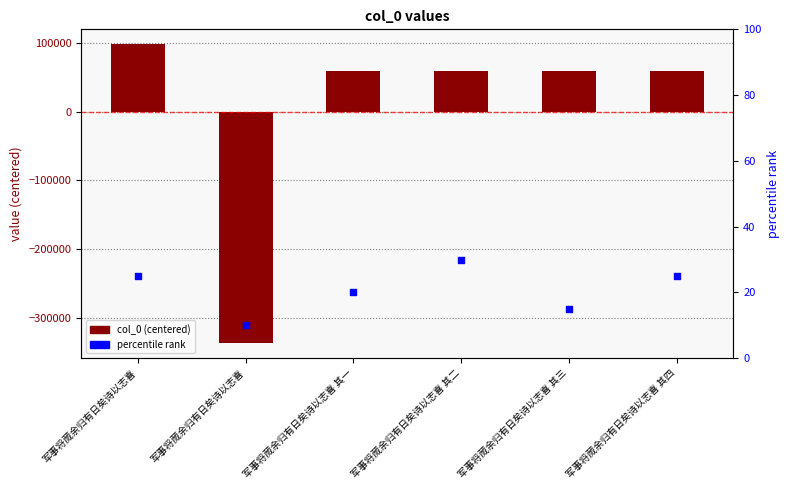

What are all the series names shown in the legend?

col_0 (centered), percentile rank